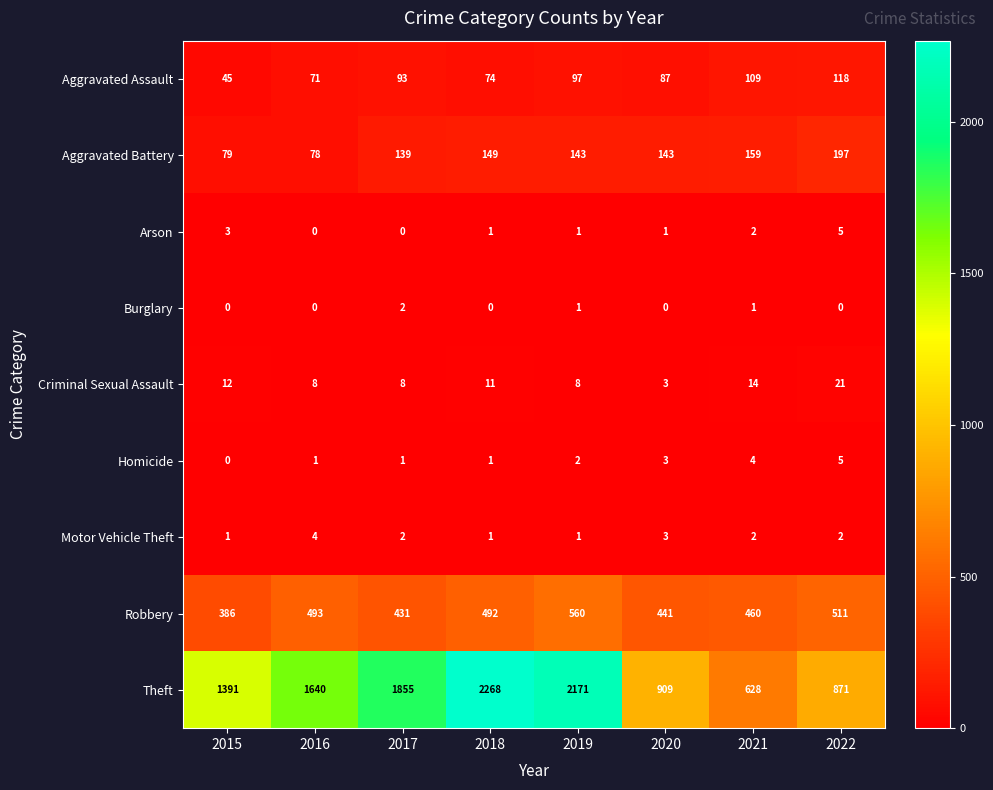

What is the highest value of the Aggravated Battery series?

197